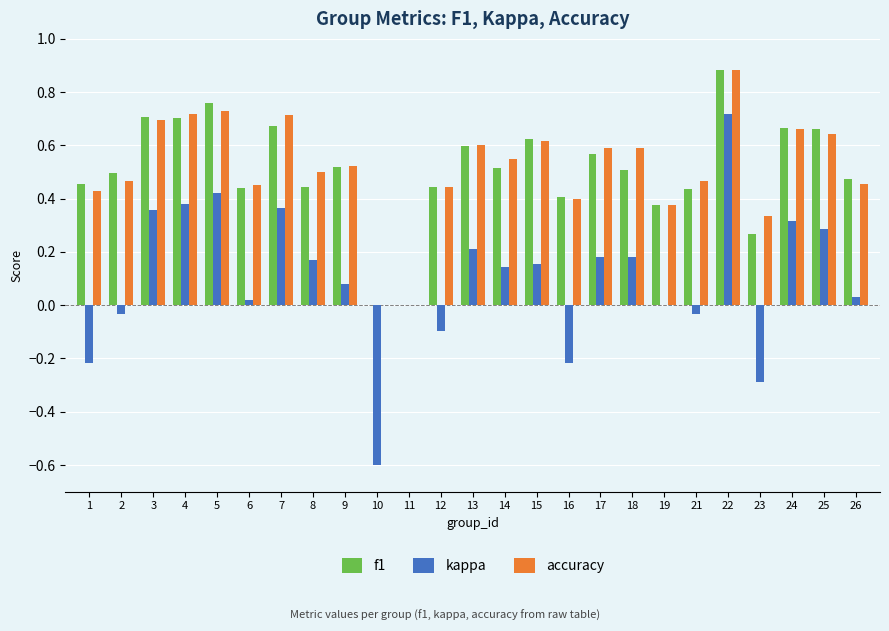

The value of accuracy at 11 is -0.4. True or false?

False